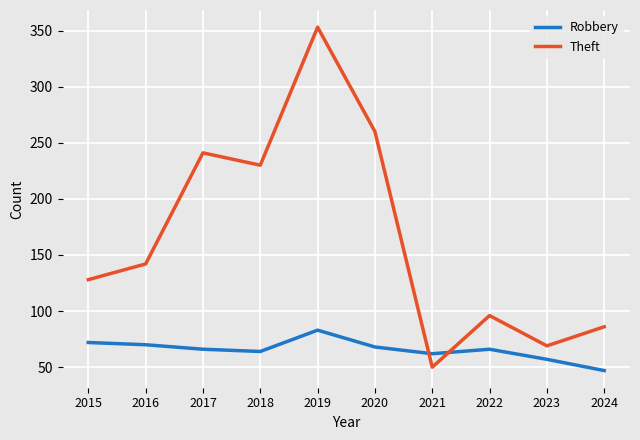

Is this an area chart (filled region under the line)?

No